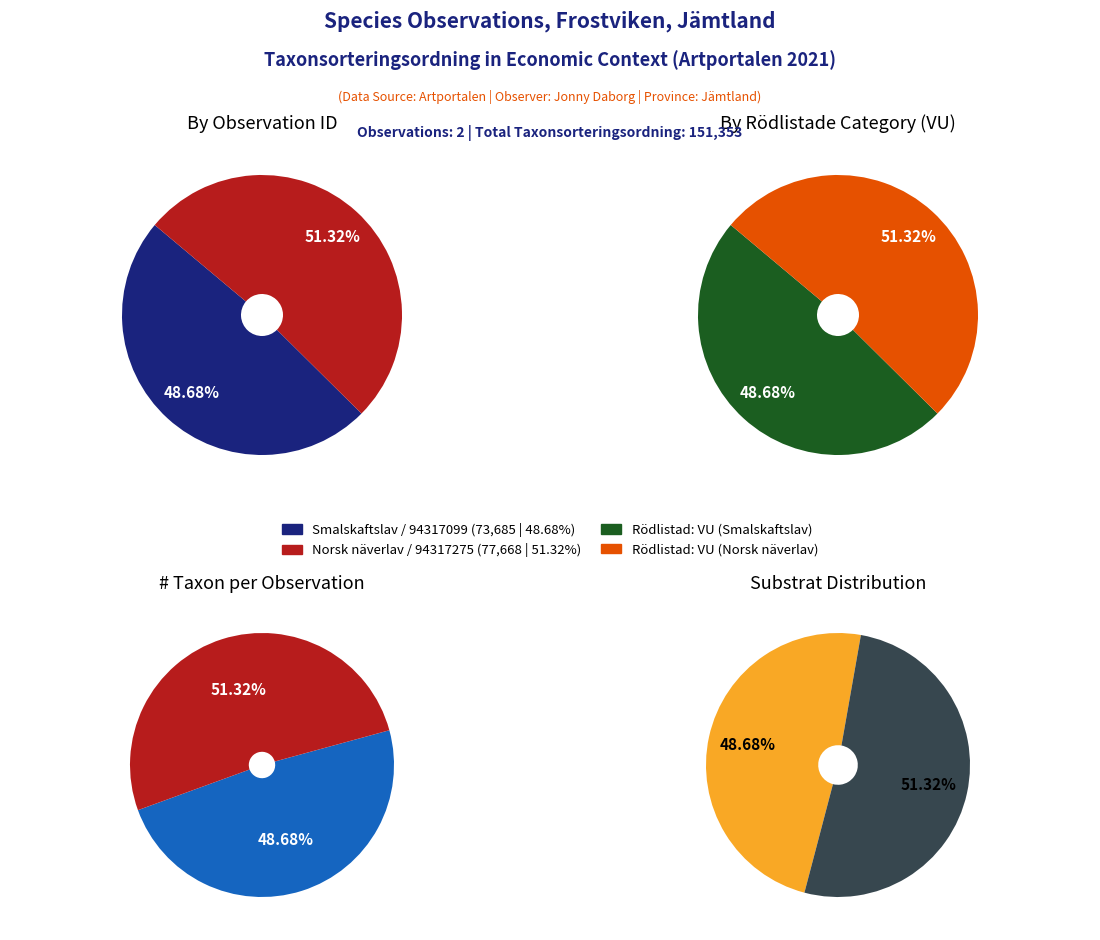

Does Smalskaftslav (94317099) represent more than half of the total?

No